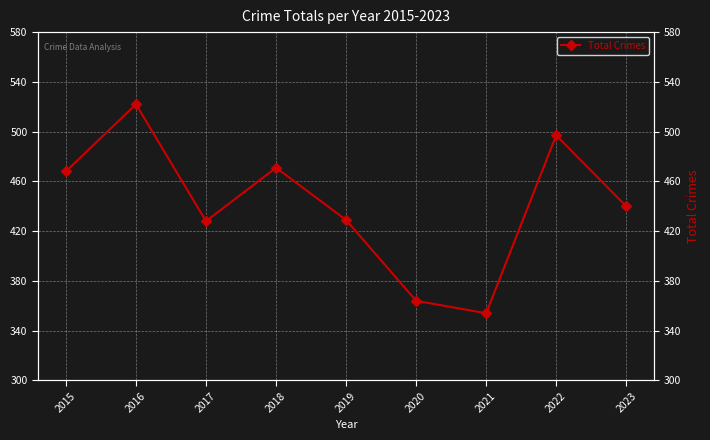

What is the approximate value at 2017?

428